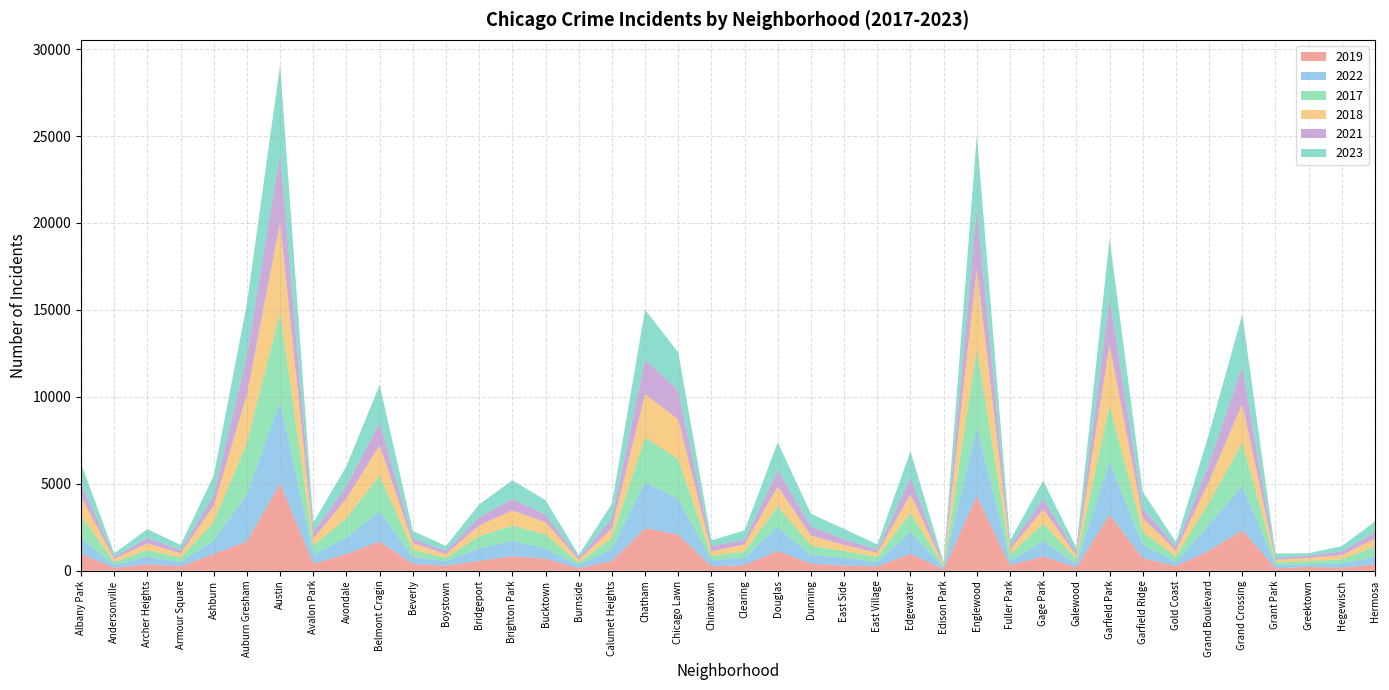

Reading left to right, extract all data points from this chart.

2019: 968	166	368	249	957	1687	5008	405	957	1687	385	287	568	828	694	142	561	2441	2079	253	322	1140	406	298	248	972	77	4309	308	825	189	3226	728	261	1153	2328	138	220	171	365
2022: 926	157	440	251	797	2699	4762	522	953	1720	414	258	722	888	599	175	698	2651	2054	338	422	1379	504	433	250	1269	99	3982	263	871	210	3034	766	236	1503	2566	192	154	239	441
2017: 1252	171	391	250	1053	2973	5096	508	1107	2066	403	188	697	879	795	145	620	2566	2288	253	360	1201	531	397	296	1082	87	4471	365	1019	265	3257	743	311	1281	2456	154	176	246	589
2018: 1117	184	374	248	924	2787	5163	401	1142	1737	386	224	616	870	704	160	554	2513	2280	273	409	1131	571	354	230	1063	75	4608	289	817	202	3485	789	342	1205	2249	141	185	240	443
2021: 767	123	303	193	630	2237	3970	395	692	1313	264	173	474	664	435	130	559	1974	1675	293	274	943	530	326	180	969	62	3519	200	613	170	2687	565	233	1015	2160	104	140	217	350
2023: 1144	202	516	292	1105	2992	5080	541	1158	2171	441	289	741	1072	830	145	863	2870	2181	335	539	1593	736	596	307	1513	72	4184	314	1032	286	3406	953	268	1738	2979	261	129	299	647